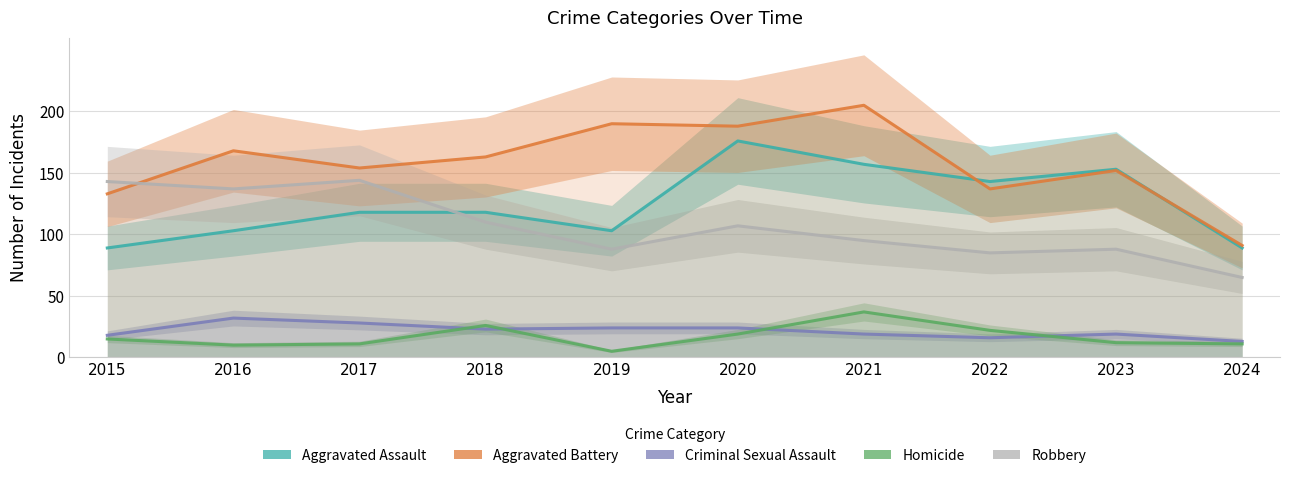

In Robbery, how many points are lower than both neighbors (excluding endpoints)?

3